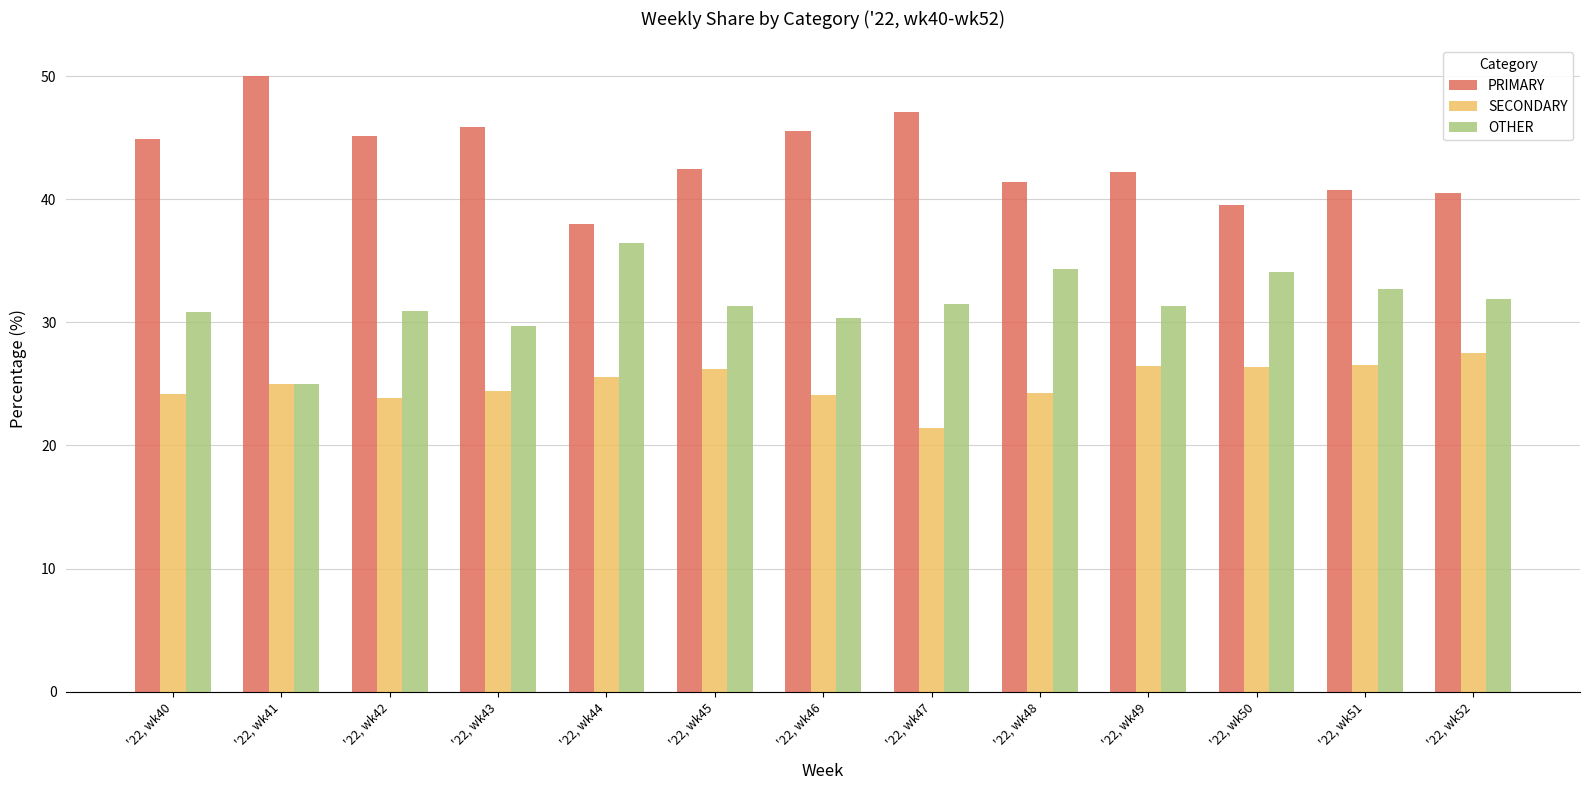

At how many categories does at least one series exceed 21?

13